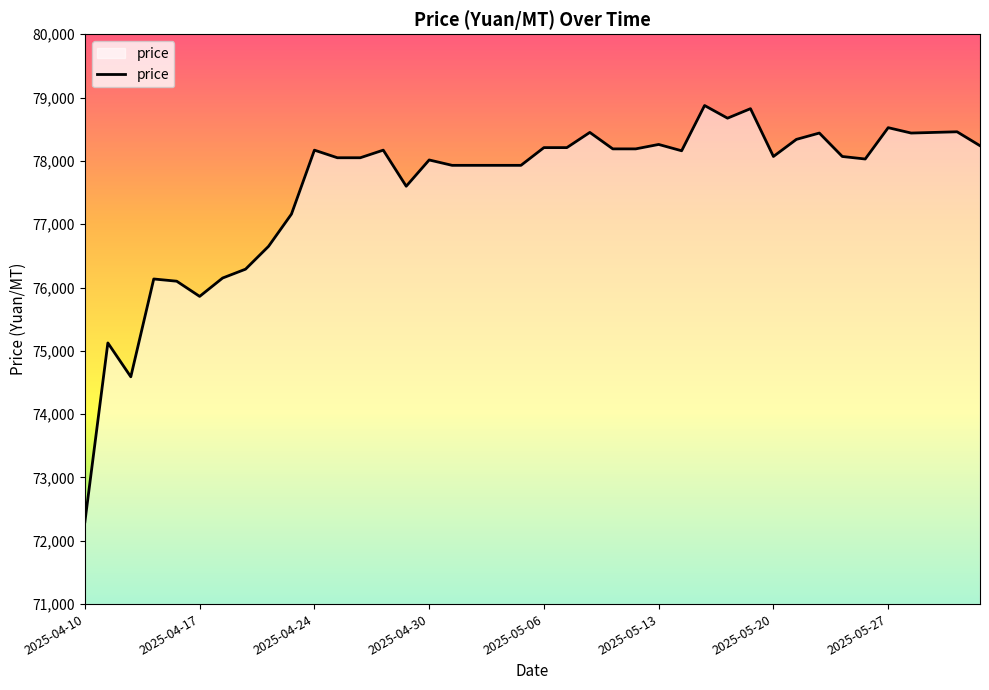

What is the difference between the maximum and minimum values?

6575